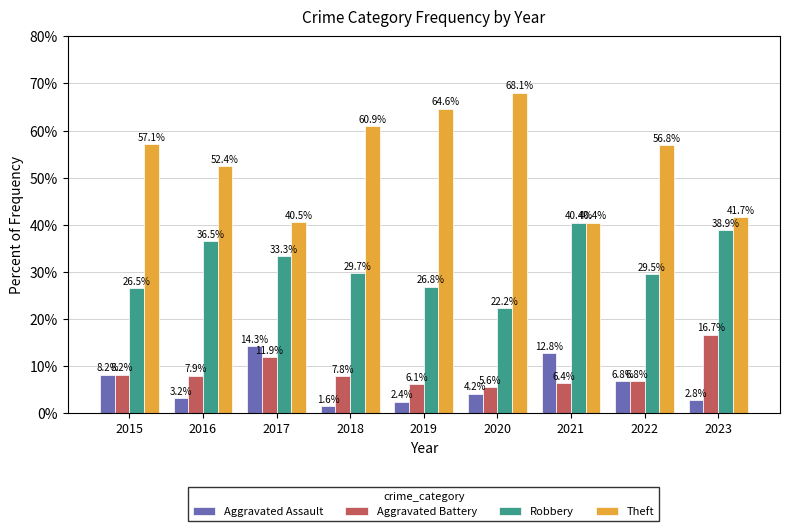

What is the lowest value of the Aggravated Assault series?

1.6